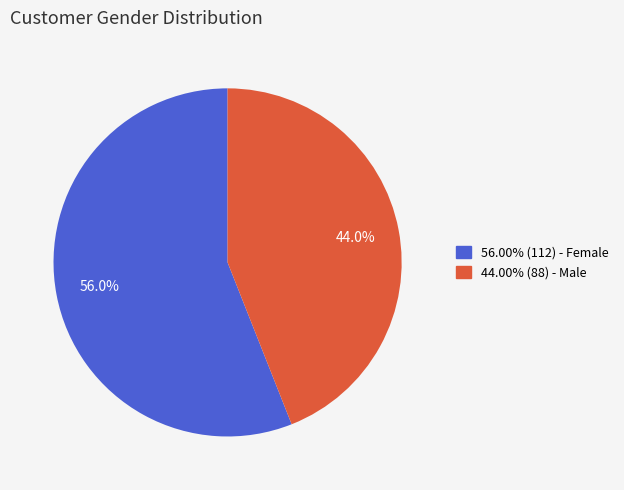

Does any single category account for the majority?

Yes